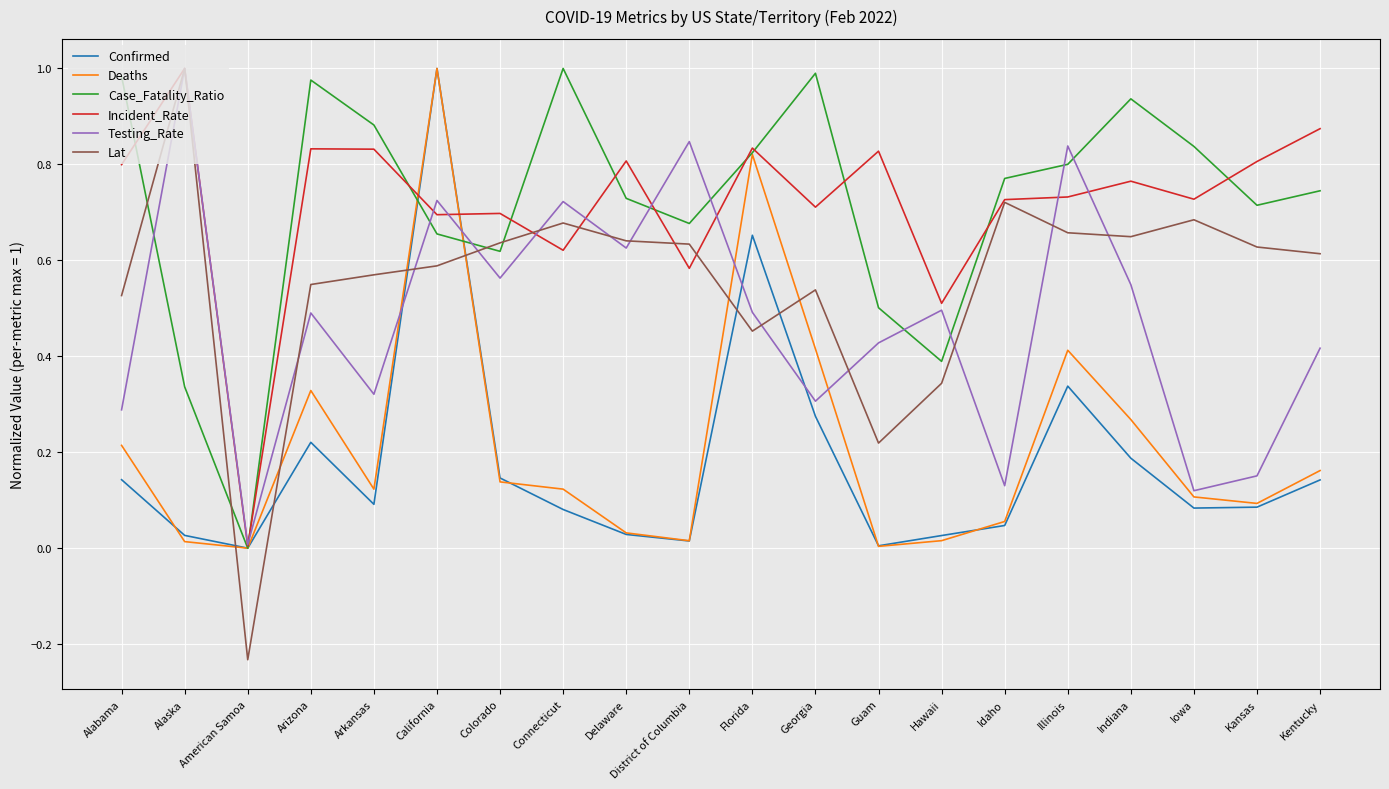

How many intersections are there between Deaths and Lat?

6